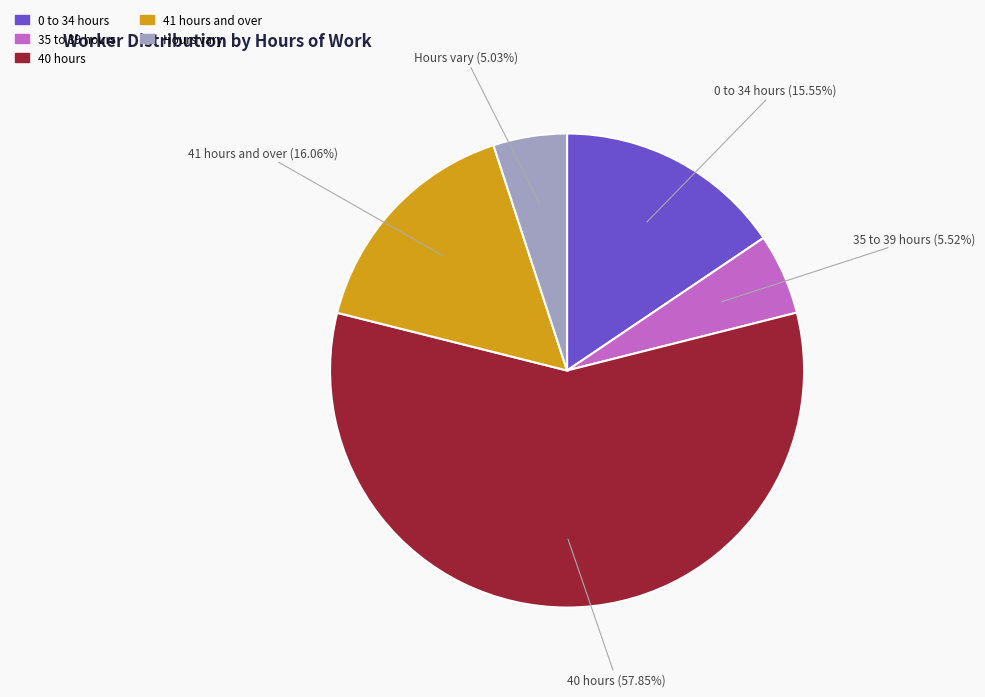

Is there any slice that represents more than half of the pie?

Yes